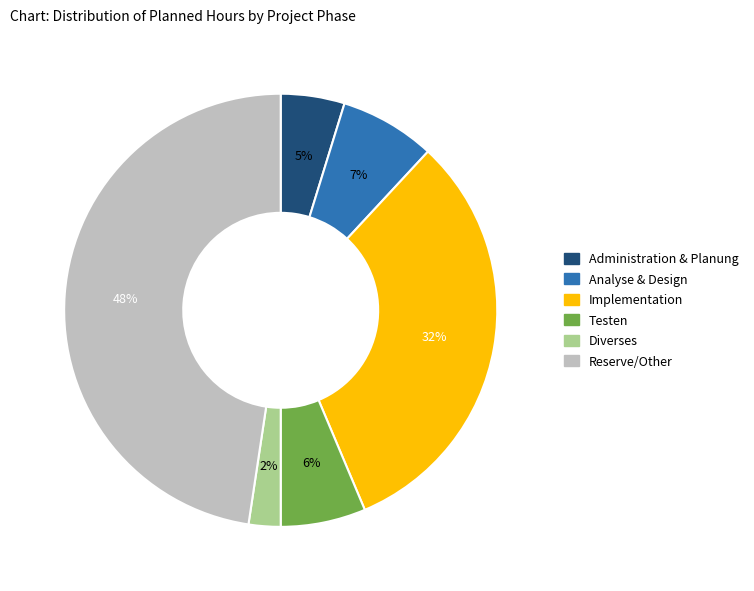

Is there a majority slice in this chart?

No